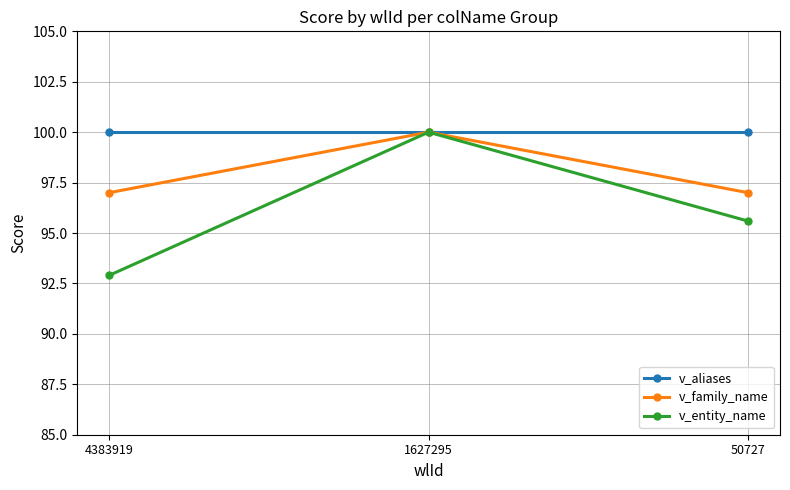

Is the value of v_family_name at 4383919 greater than the value of v_entity_name at 1627295?

No